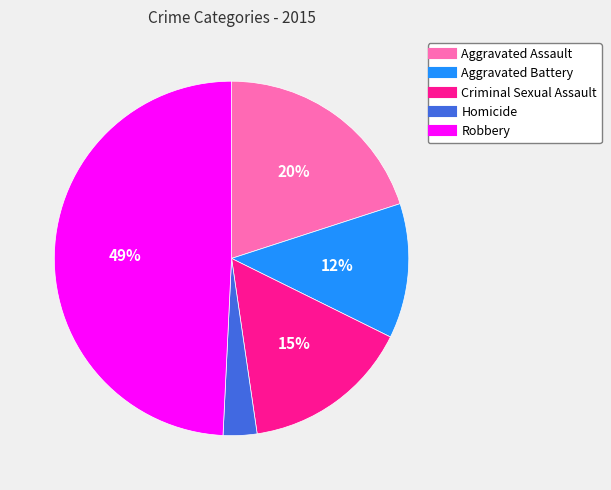

Which category has the smallest portion of the pie?

Homicide